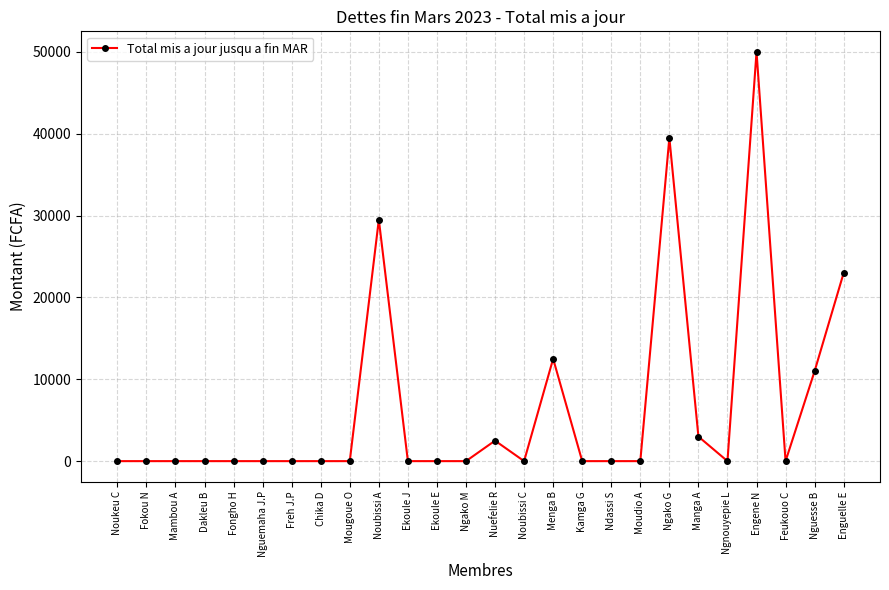

True or false: the data shows 3127 at Nguesse B.

False